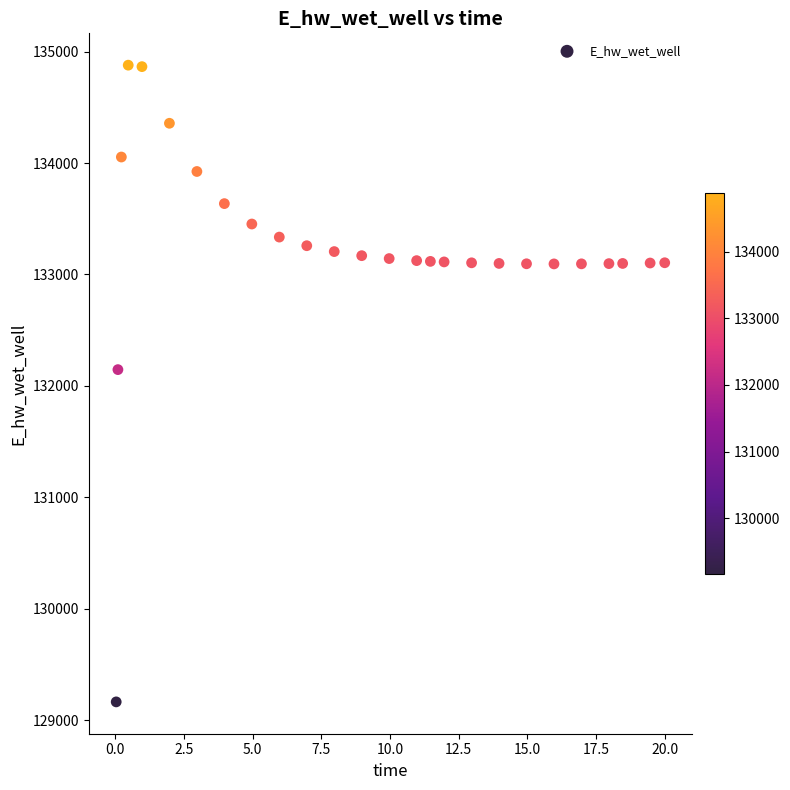

What Y value in the scatter plot is closest to 132021?

132146.1